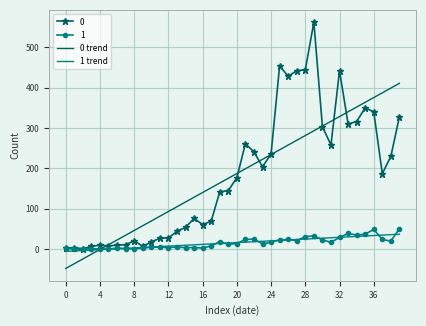

What is the greatest value displayed?

562.0